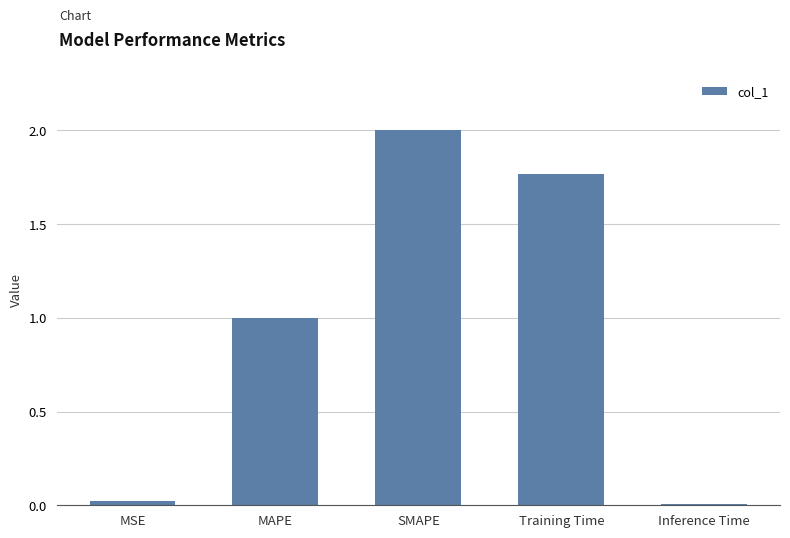

How many distinct data groups are displayed?

1